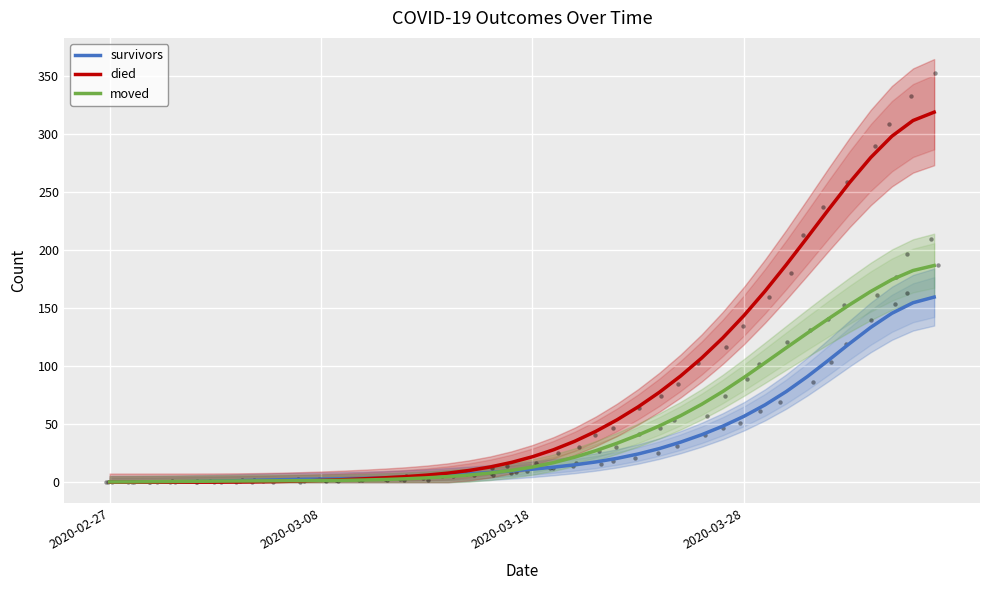

Which series has the largest total across all categories?

died